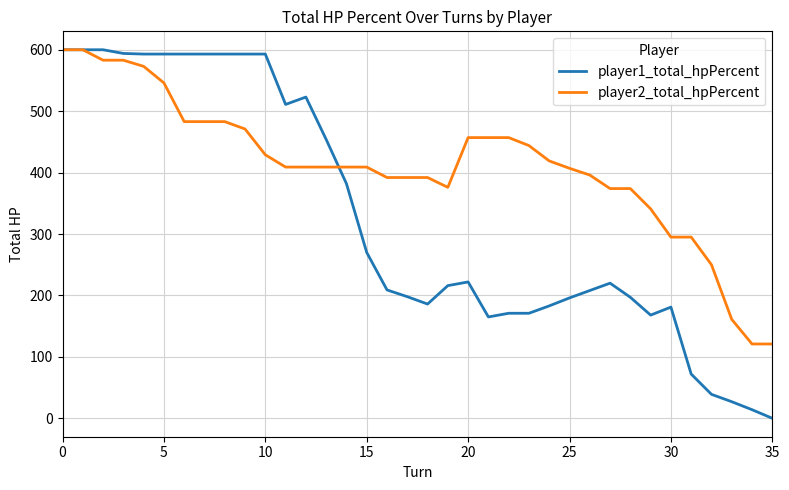

Which series has the largest total across all categories?

player2_total_hpPercent